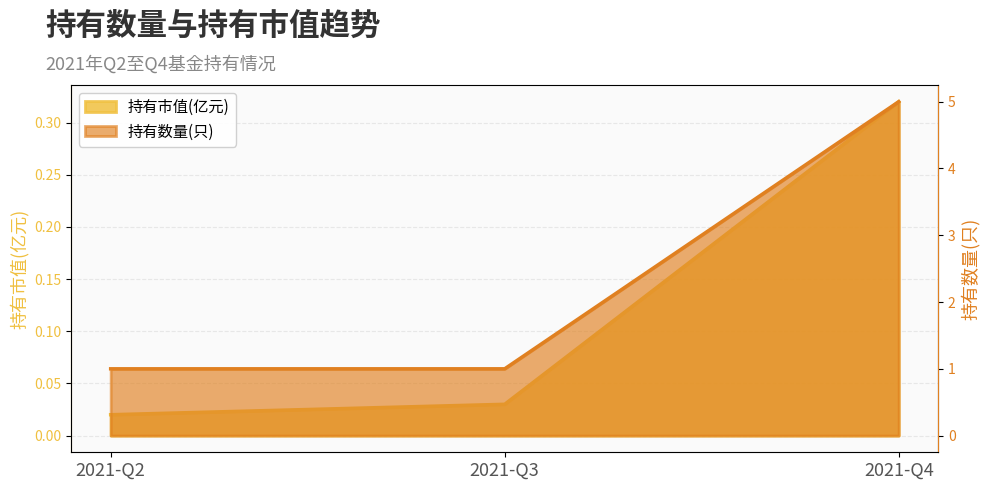

What is the difference between the highest and lowest values at 2021-Q3?

1.0